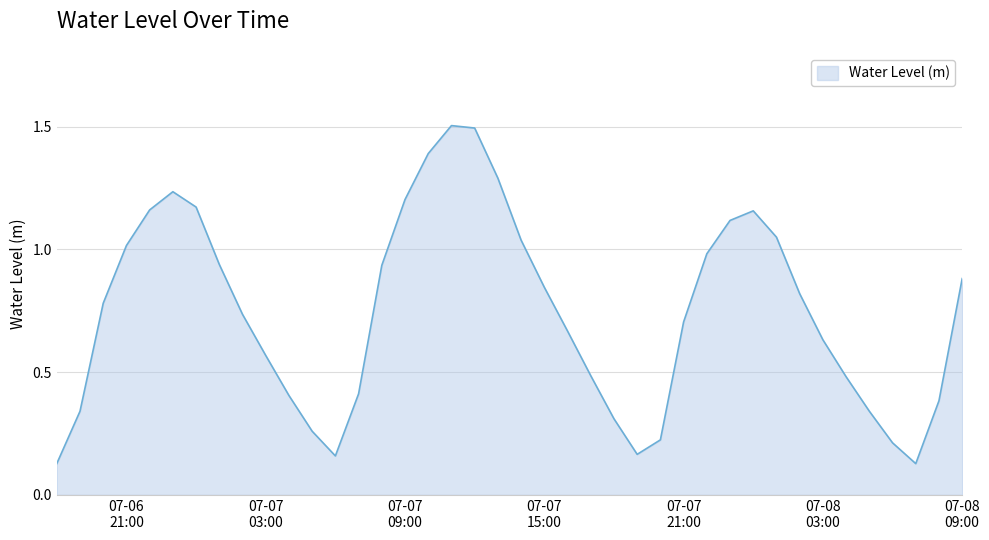

What is the maximum value shown in the chart?

1.5